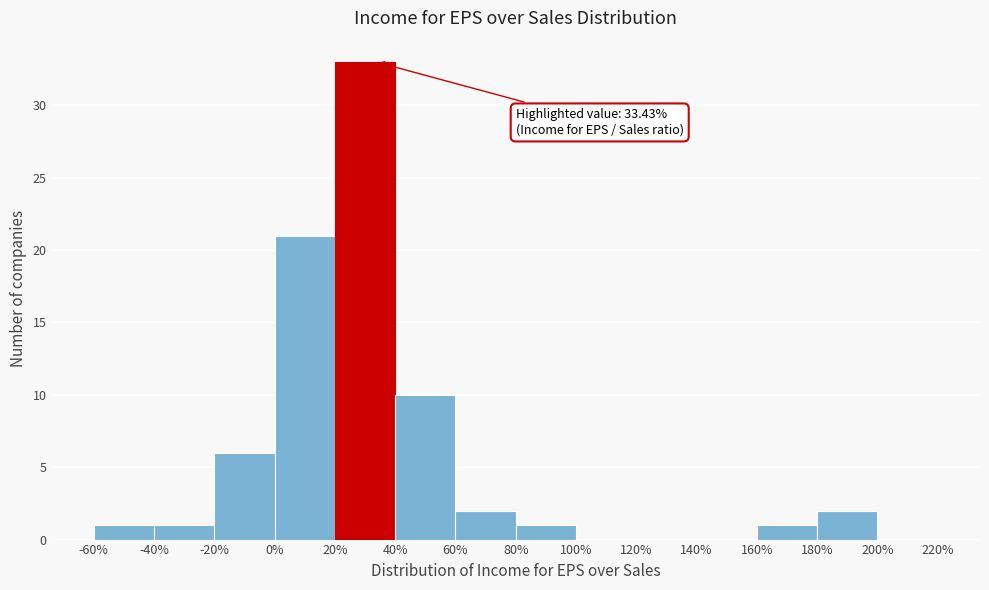

Over which range of the x-axis is the bar tallest?

20% to 40%